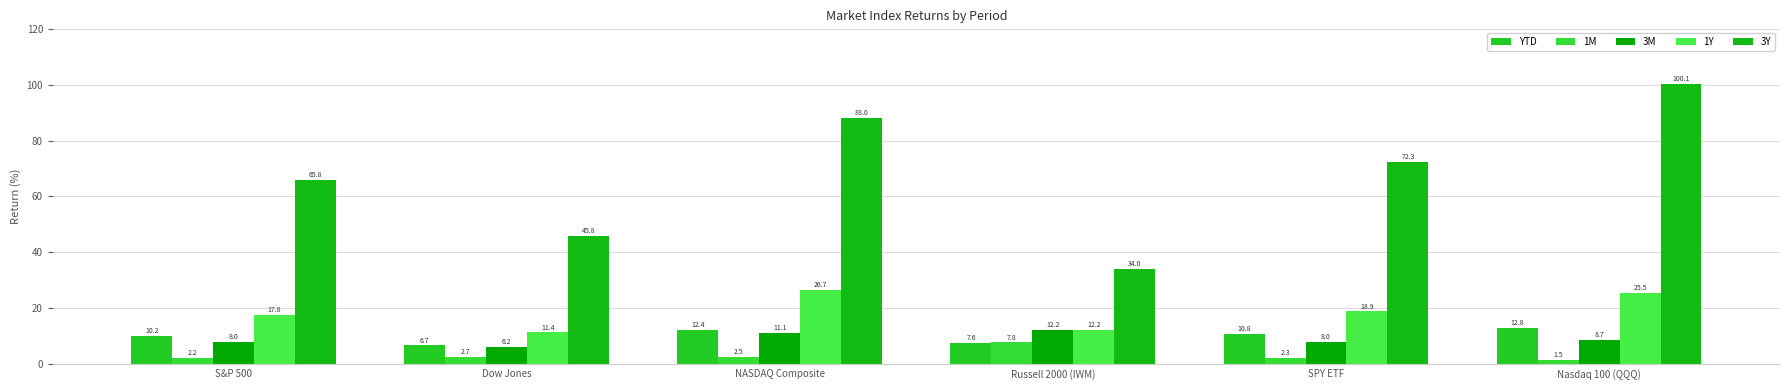

What is the label of the 4th bar from the right?

NASDAQ Composite